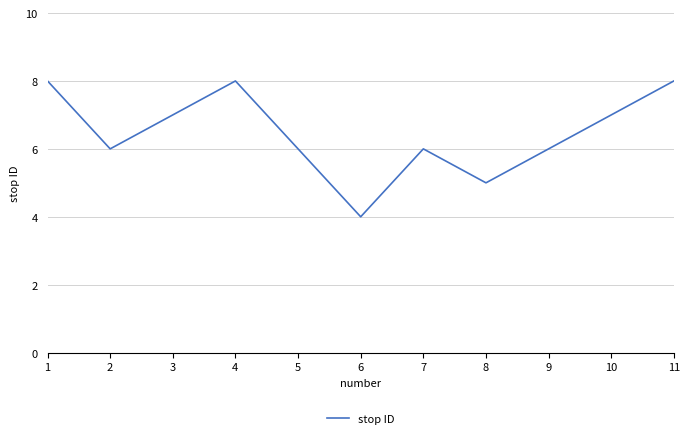

Does the chart have visible grid lines?

Yes